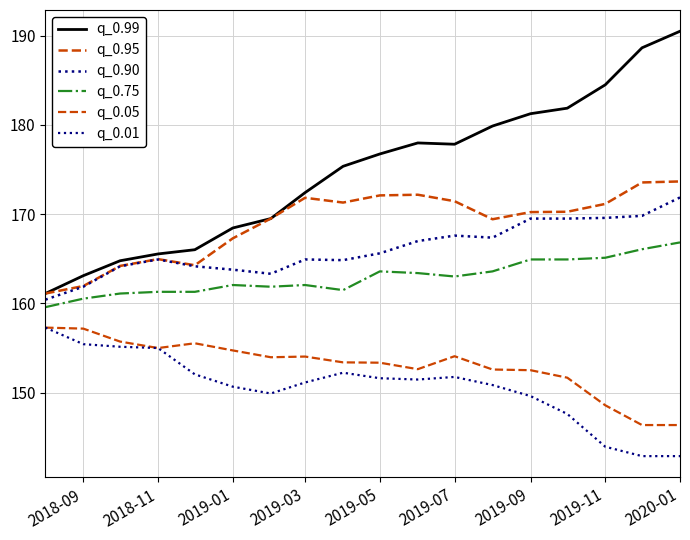

How many lines are shown in the chart?

6